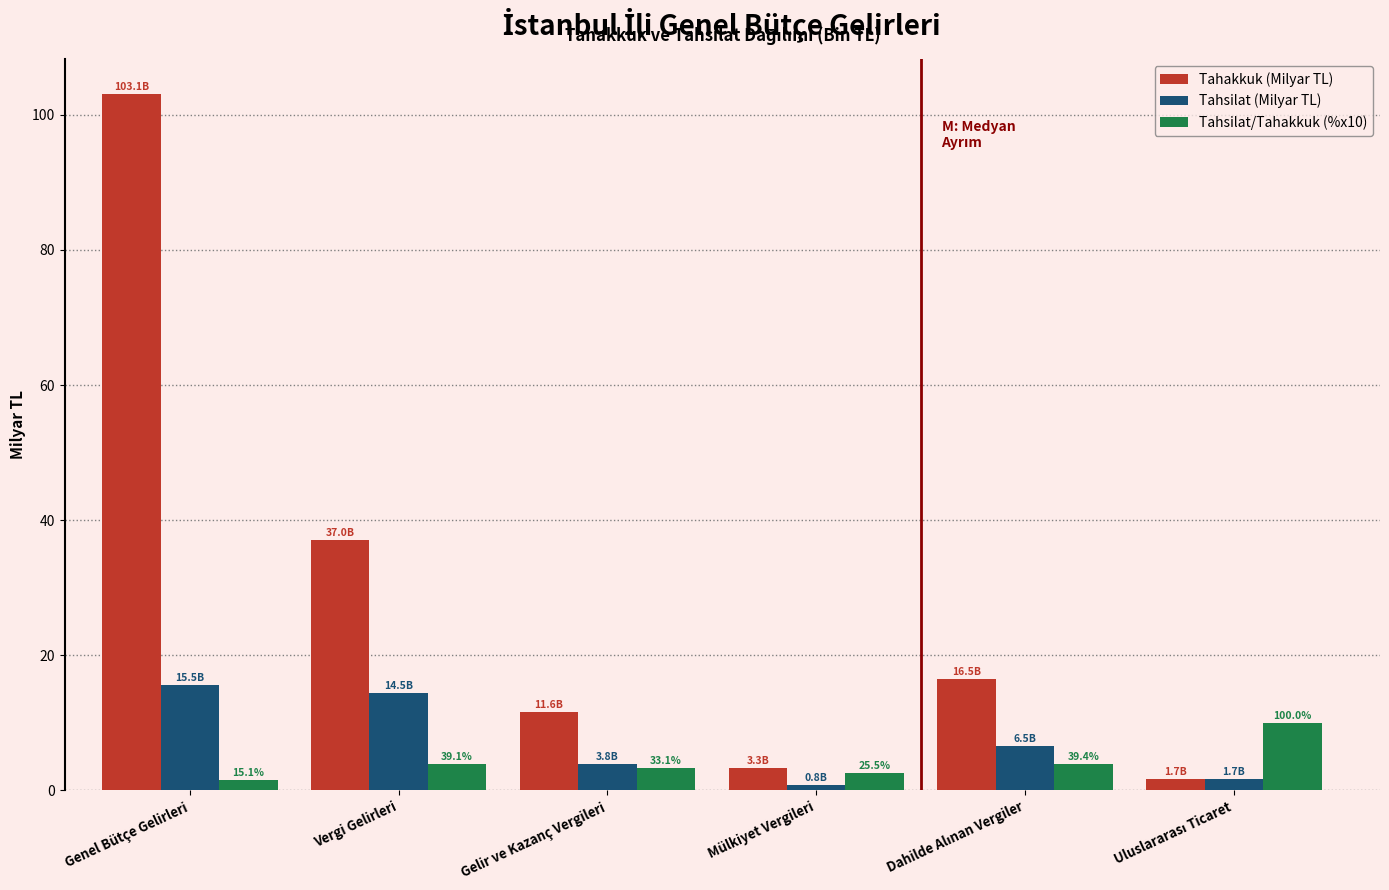

Reading right to left, what are all the values shown in this chart?

Tahakkuk (Milyar TL): 1.7	16.5	3.3	11.6	37.0	103.1
Tahsilat (Milyar TL): 1.7	6.5	0.8	3.8	14.5	15.5
Tahsilat/Tahakkuk (%x10): 10.0	3.9	2.6	3.3	3.9	1.5